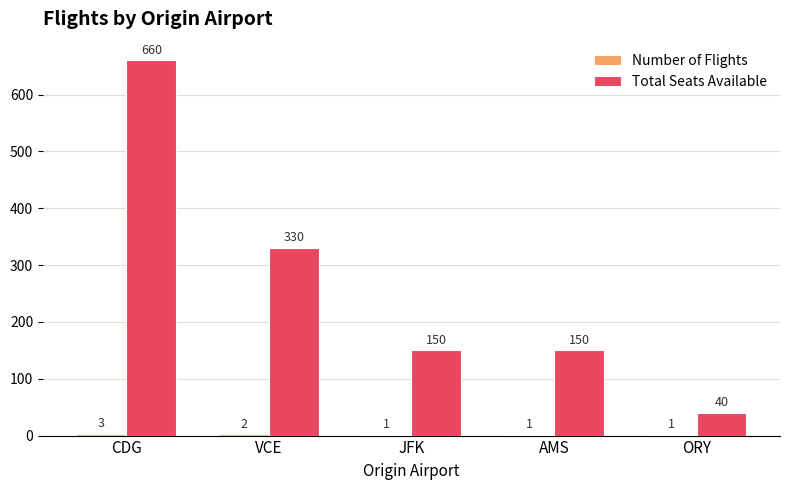

Between AMS and ORY, which series saw the biggest shift?

Total Seats Available